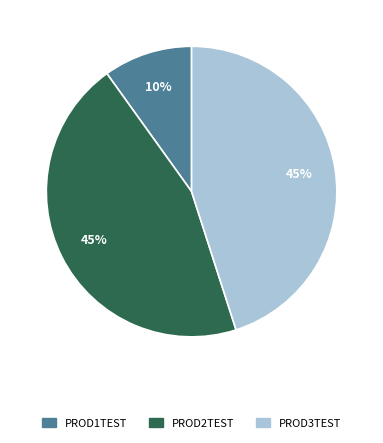

To the nearest percent, what percentage of the pie is PROD2TEST?

45%